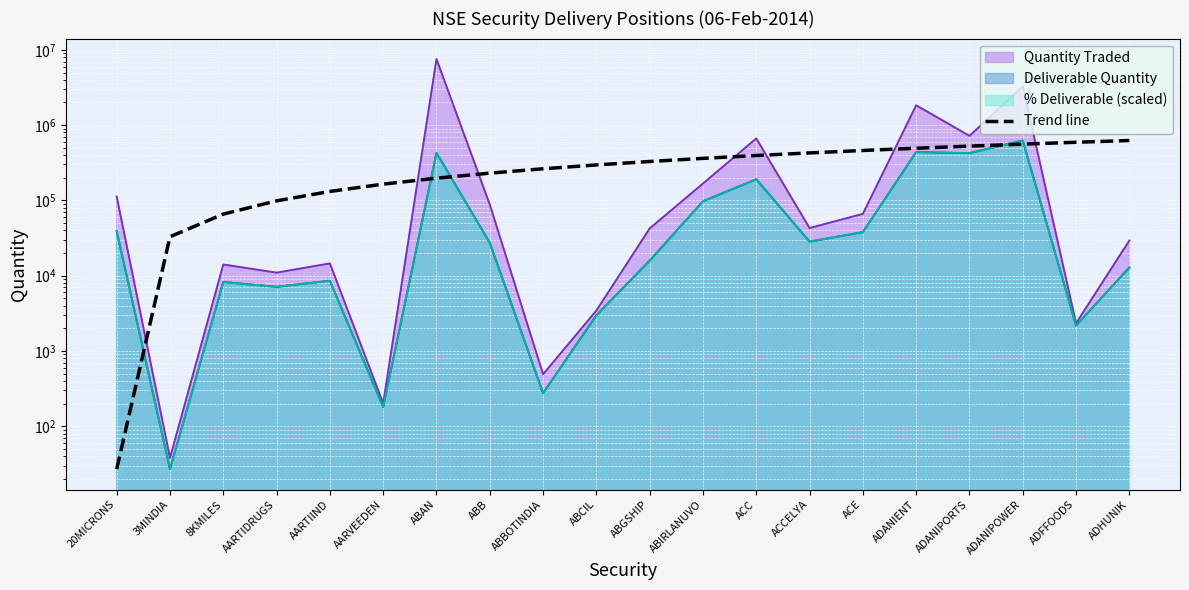

Which category has the lowest value across all series?

20MICRONS